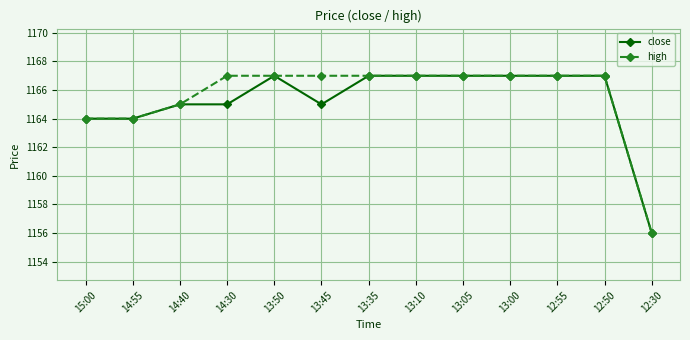

Reading left to right, what are all the values shown in this chart?

close: 1164	1164	1165	1165	1167	1165	1167	1167	1167	1167	1167	1167	1156
high: 1164	1164	1165	1167	1167	1167	1167	1167	1167	1167	1167	1167	1156